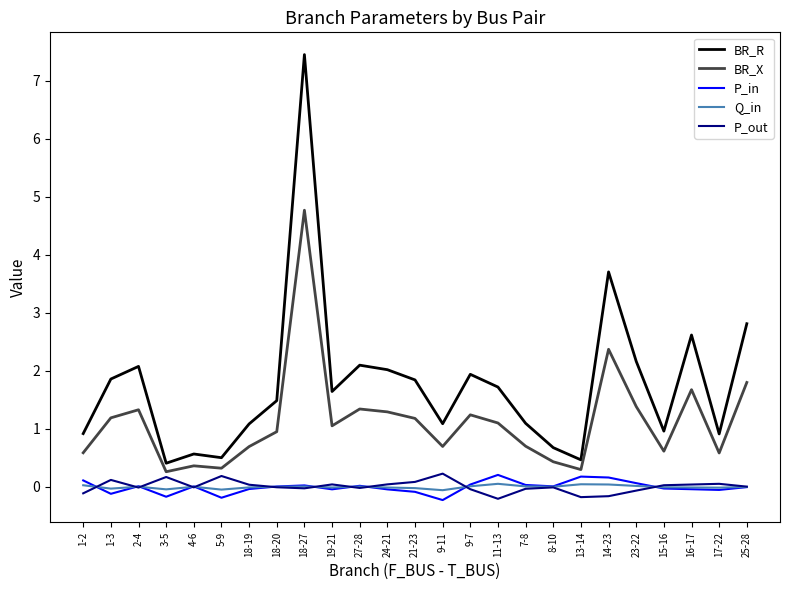

What are all the series names shown in the legend?

BR_R, BR_X, P_in, Q_in, P_out